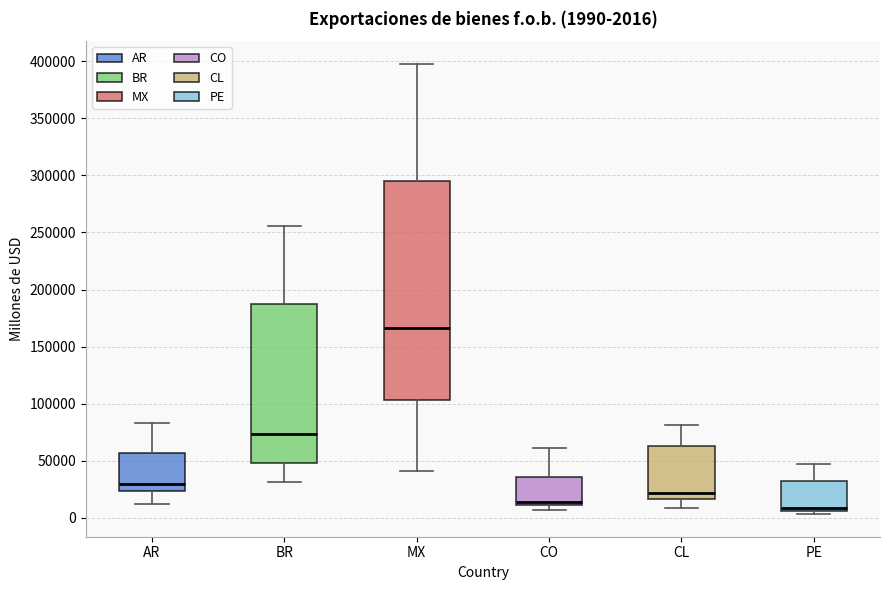

Which box is the tallest, from its lower edge to its upper edge?

MX